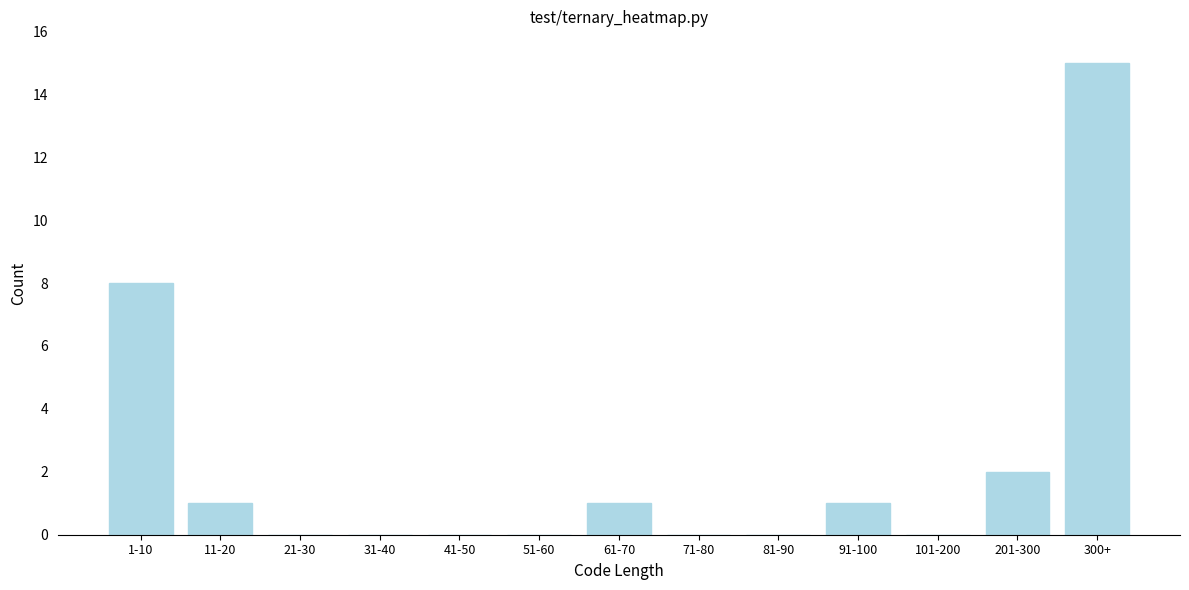

Reading left to right, extract all data points from this chart.

1-10=8	11-20=1	21-30=0	31-40=0	41-50=0	51-60=0	61-70=1	71-80=0	81-90=0	91-100=1	101-200=0	201-300=2	300+=15